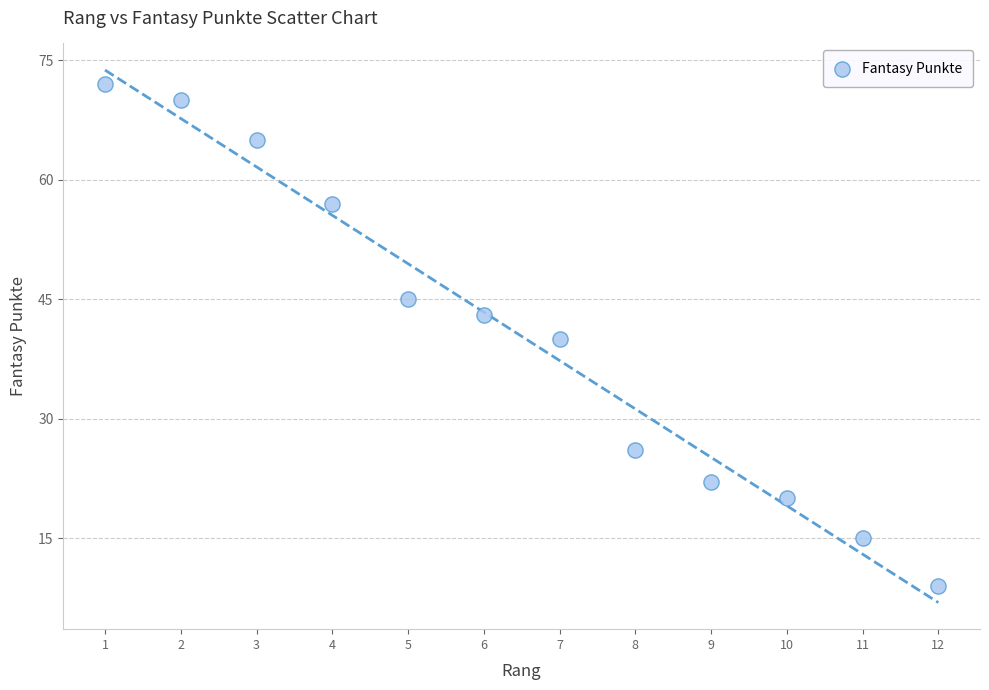

What is the average Y value?

40